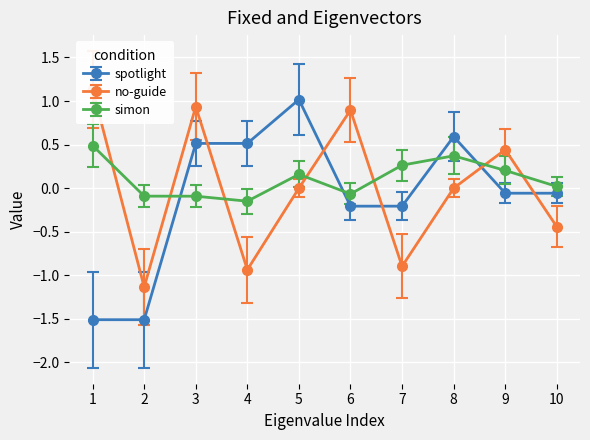

Is the value of no-guide at 9 greater than the value of simon at 1?

No